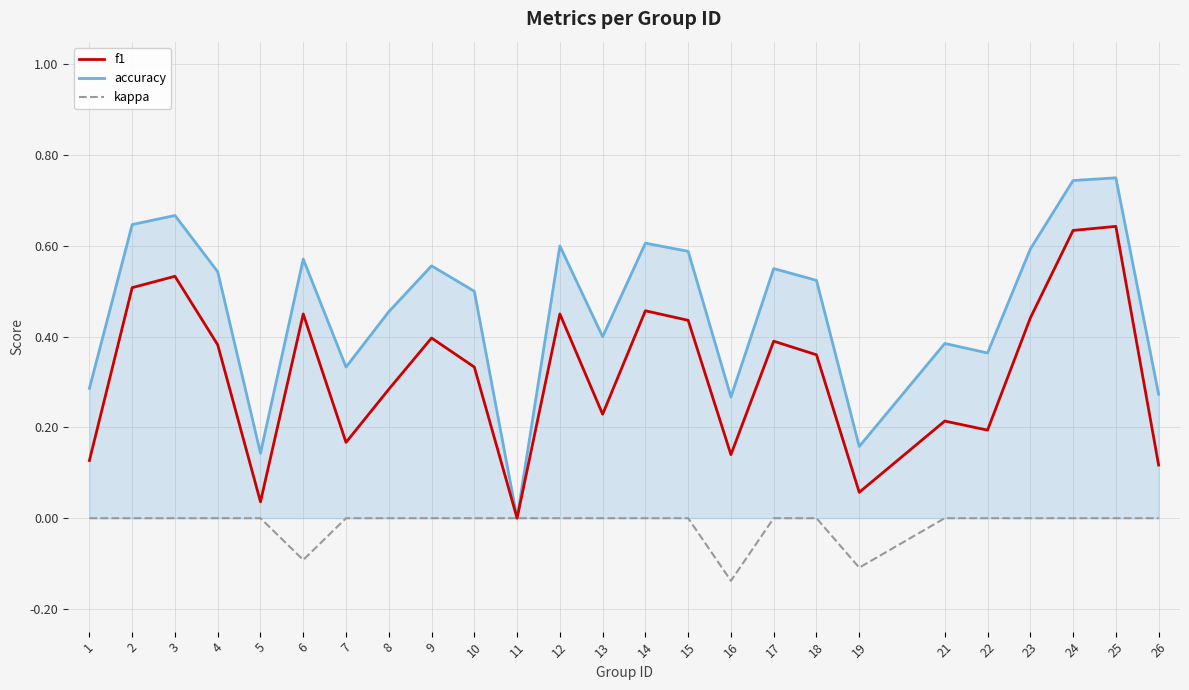

Is the value of accuracy at 23 greater than the value of kappa at 14?

Yes